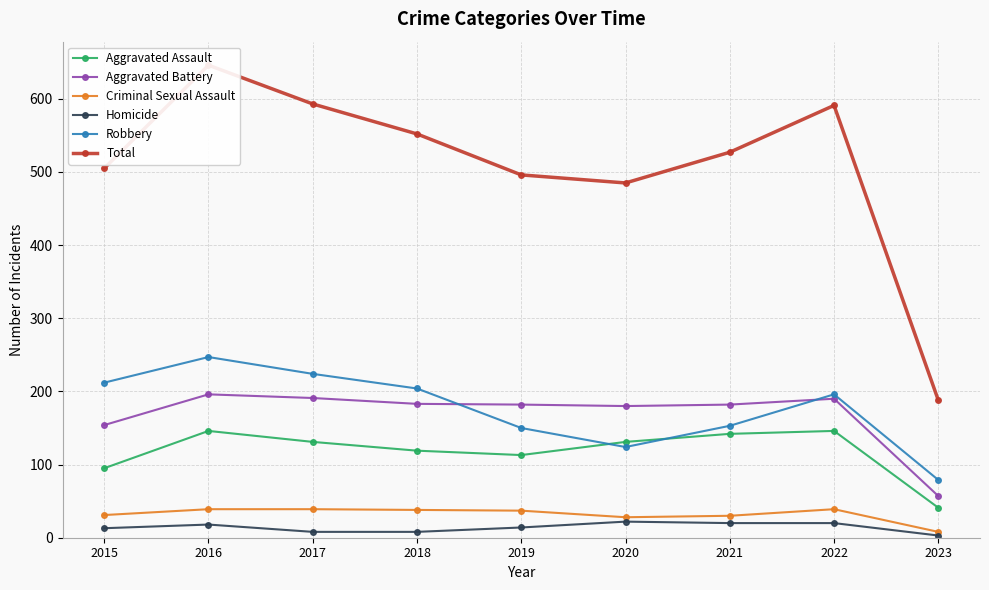

List the series in order of their peak value, highest first.

Total, Robbery, Aggravated Battery, Aggravated Assault, Criminal Sexual Assault, Homicide